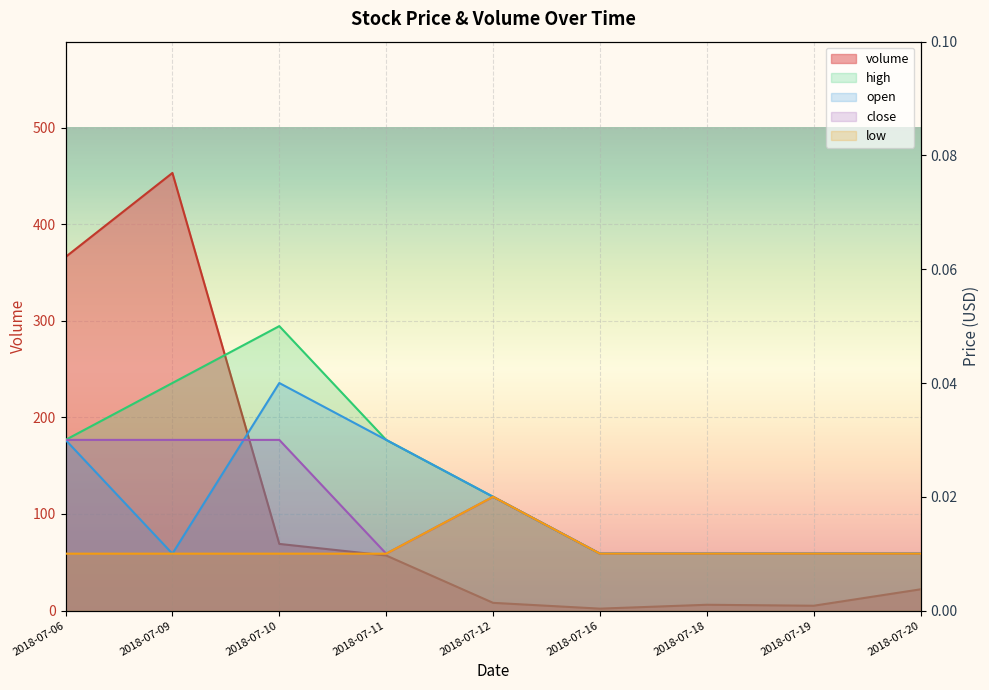

Rank the series at 2018-07-19 from highest to lowest value.

volume, high, open, close, low